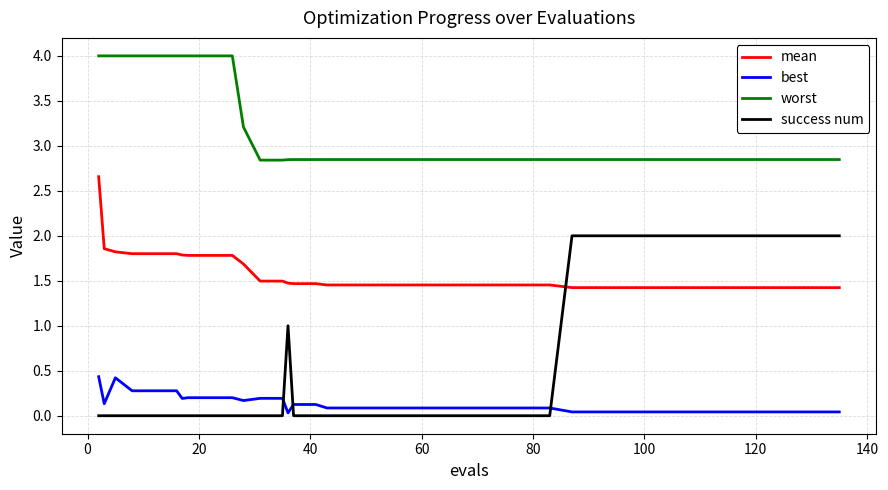

Which series has the largest range (max minus min)?

success num